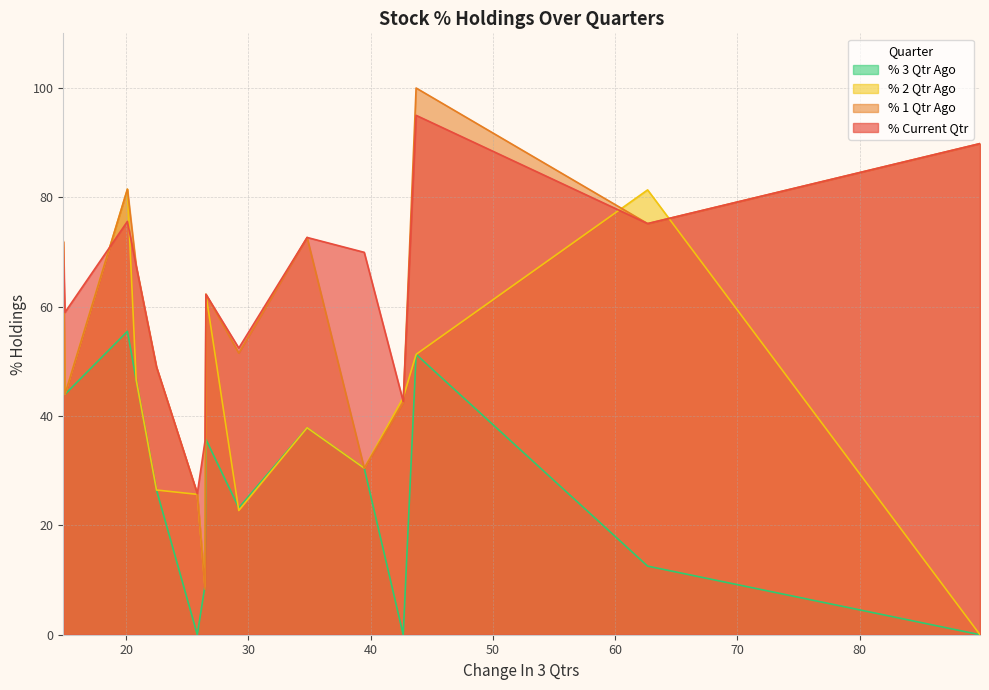

Does the chart display data point markers on the line(s)?

No